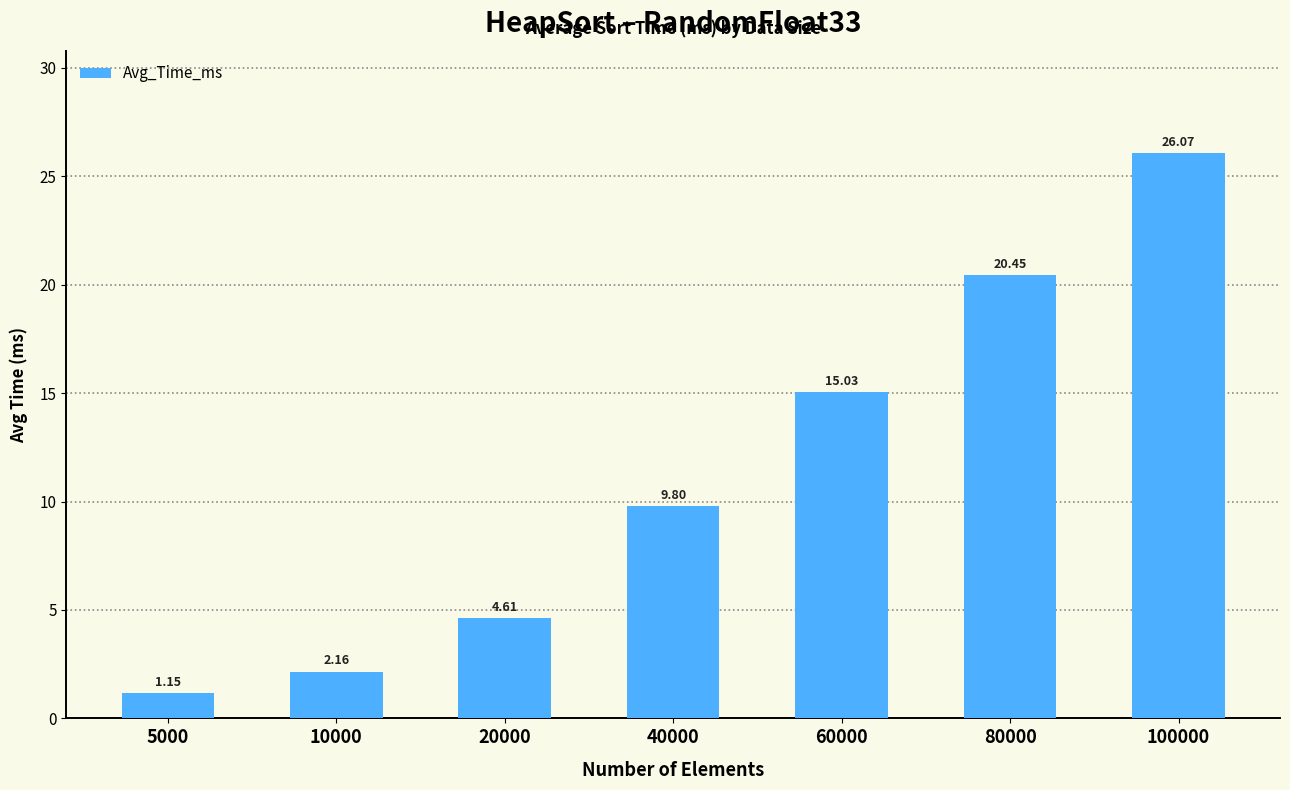

Where is the data nearest to the value 13?

60000